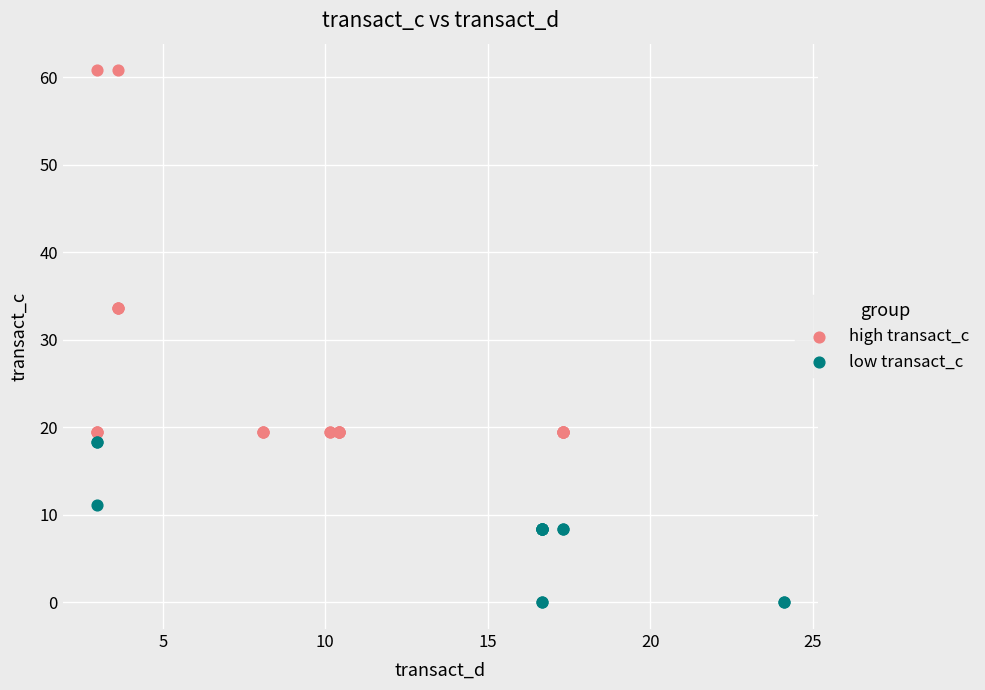

Which series contains the highest Y value?

high transact_c